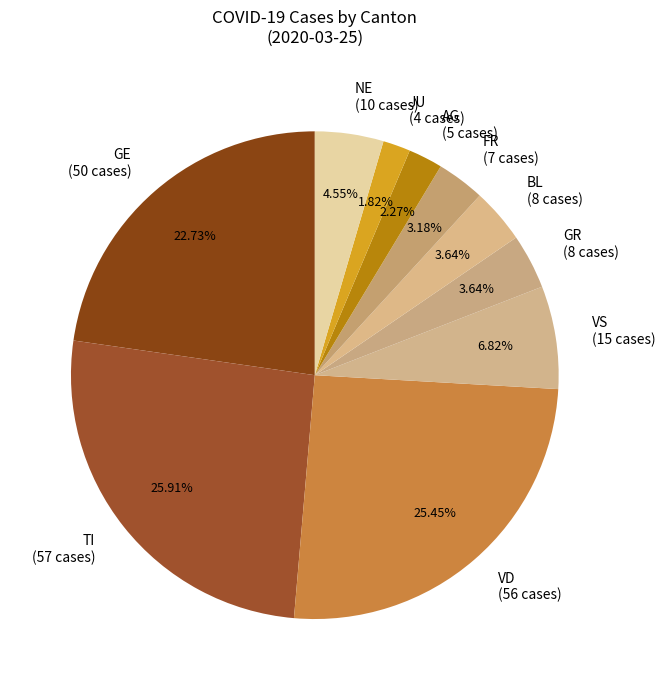

Does BL (8 cases) account for over 50% of the chart?

No